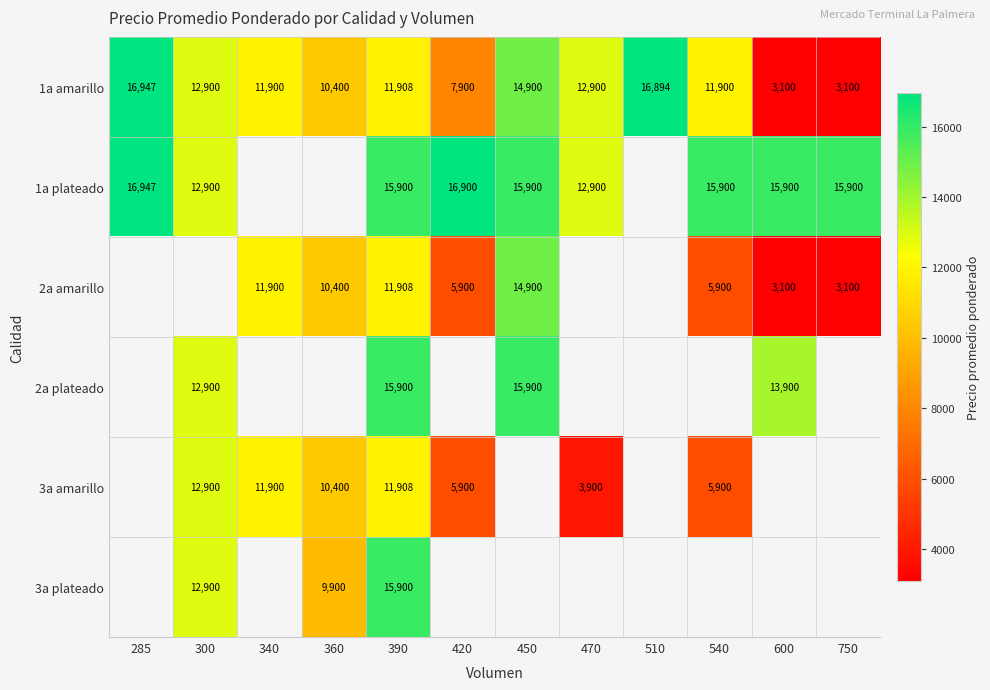

How many distinct data groups are displayed?

6